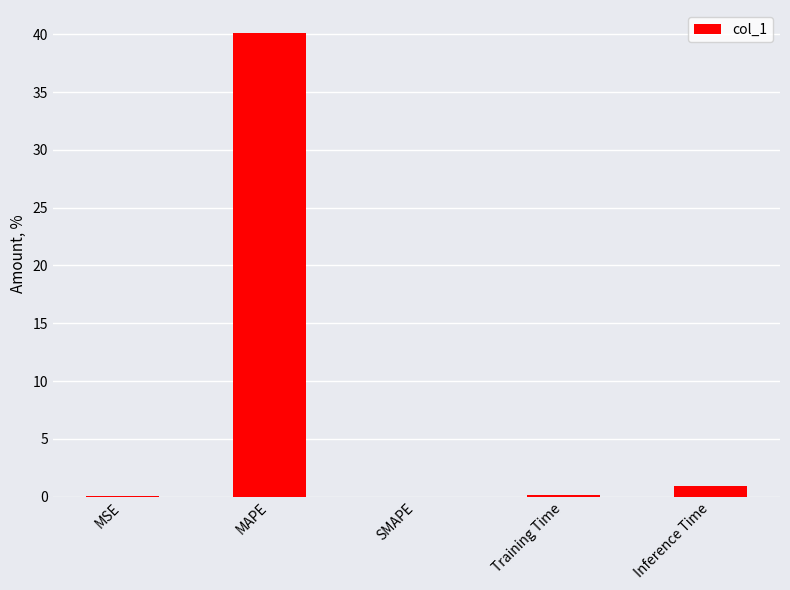

Which has a higher value, Training Time or Inference Time?

Inference Time